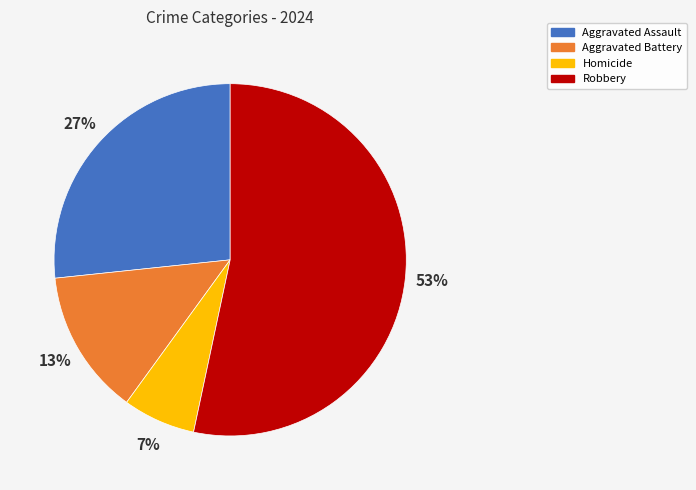

True or false: Robbery accounts for 53% of the total.

True